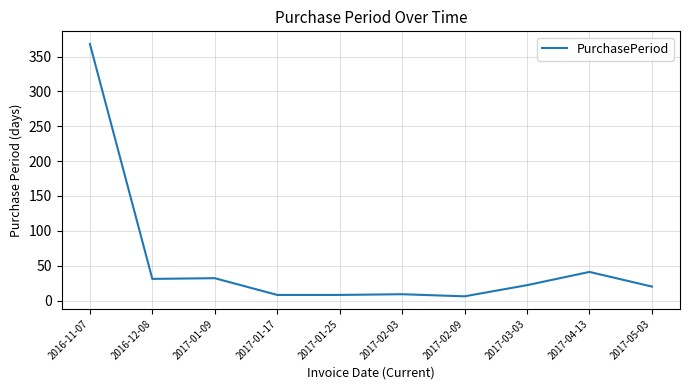

Does the chart have visible grid lines?

Yes